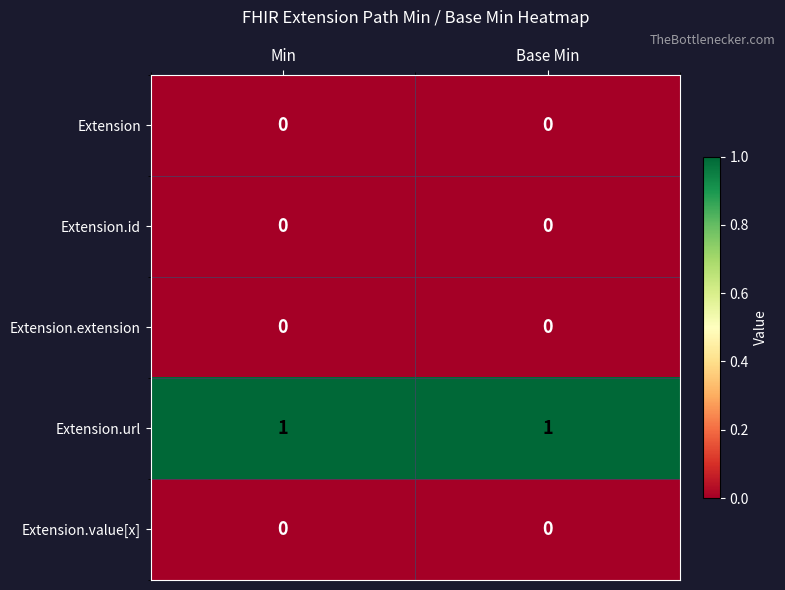

Which series has the largest total across all categories?

Extension.url